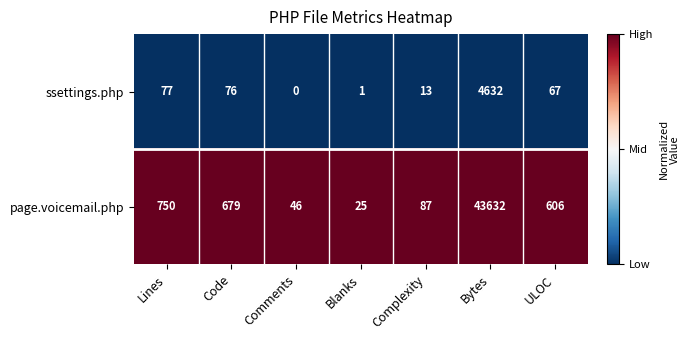

How many categories are shown in the chart?

7